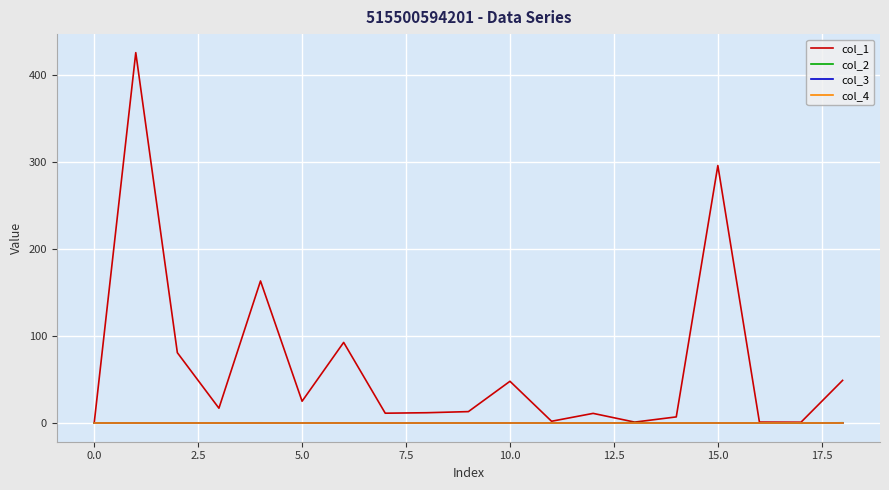

Reading left to right, extract all data points from this chart.

col_1: 0.0	426.0	80.8	17.0	163.3	25.0	92.7	11.2	11.8	13.1	47.9	2.0	11.0	1.0	7.0	296.1	1.0	0.9	49.0
col_2: 0.0	0.1	-0.1	-0.1	0.2	-0.0	0.1	-0.2	-0.0	0.1	-0.0	0.0	-0.1	0.3	-0.2	-0.0	0.1	-0.3	0.2
col_3: 0.0	0.0	0.0	0.0	0.0	0.0	0.0	0.0	0.0	0.0	0.0	0.0	0.0	0.0	0.0	0.0	0.0	0.0	0.0
col_4: 0.0	0.0	0.0	0.0	0.0	0.0	0.0	0.0	0.0	0.0	0.0	0.0	0.0	0.0	0.0	0.0	0.0	0.0	0.0